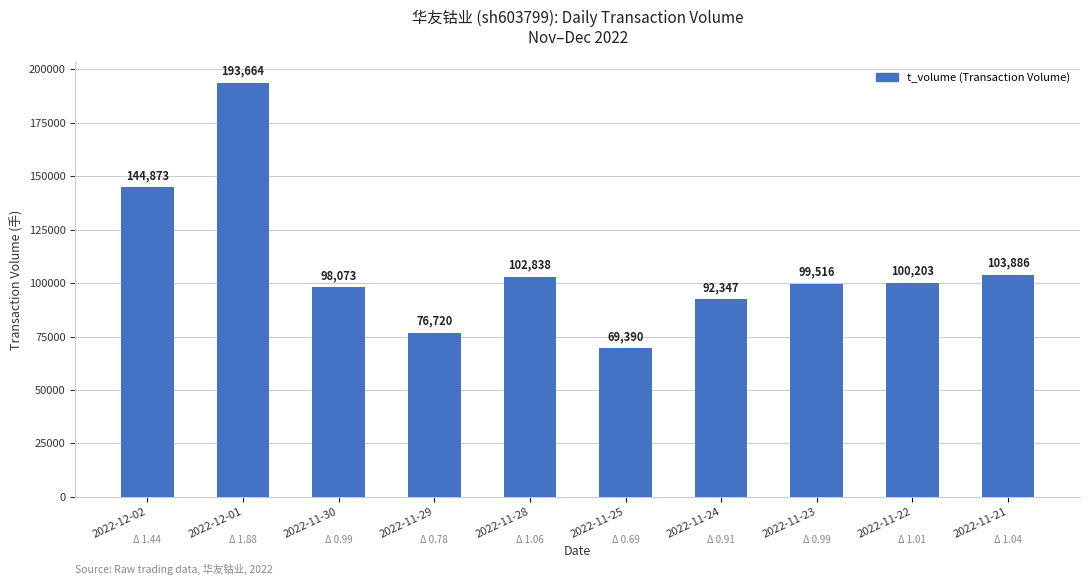

Reading left to right, transcribe all the data shown in this chart.

2022-12-02=144873	2022-12-01=193664	2022-11-30=98073	2022-11-29=76720	2022-11-28=102838	2022-11-25=69390	2022-11-24=92347	2022-11-23=99516	2022-11-22=100203	2022-11-21=103886